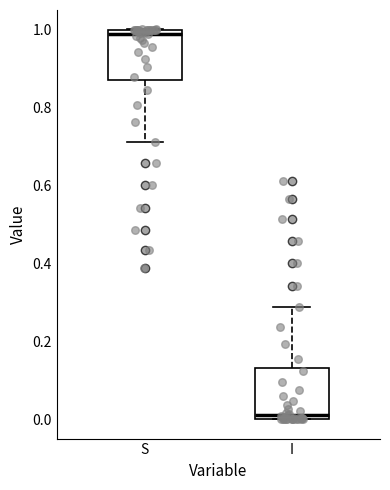

Reading left to right, transcribe this box plot: for each box, give where its median line is, the range the box spans, and where its two whiskers end, as read against the y-axis. The values are not printed on the chart, so give them approximately, as read against the axis.

S: median 0.98, box 0.86 to 1.00, whiskers 0.72 to 1.00
I: median 0.02, box 0.00 to 0.14, whiskers 0.00 to 0.28